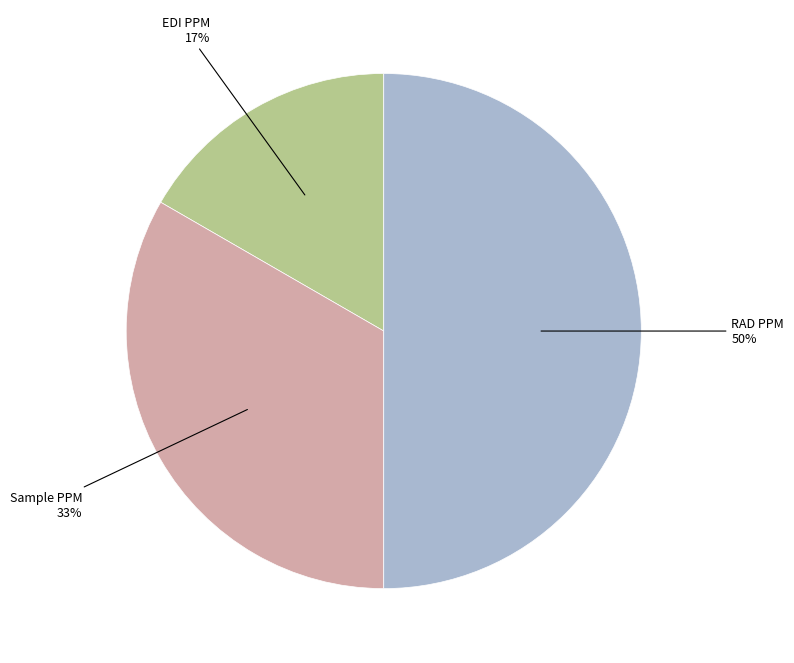

What is the largest slice in the pie chart?

RAD PPM